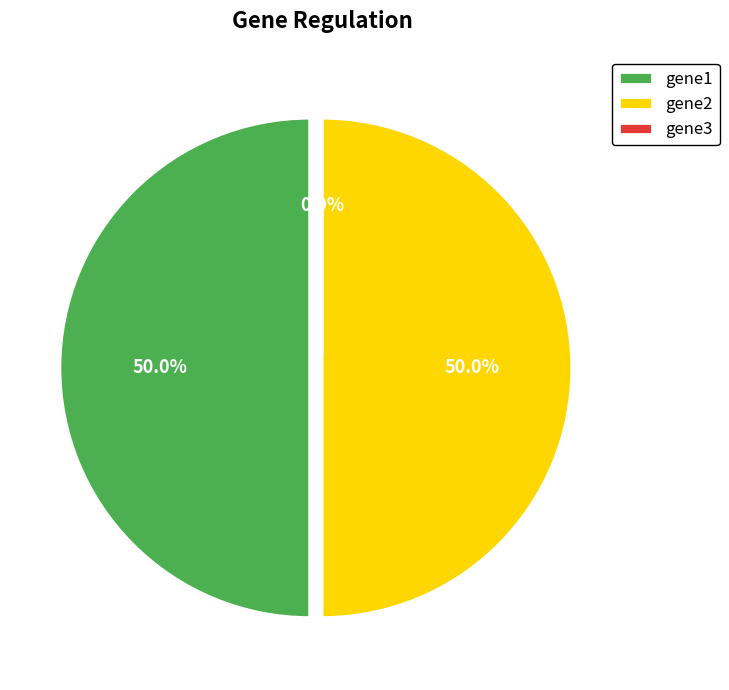

The gene1 slice represents 50% of the pie. True or false?

True